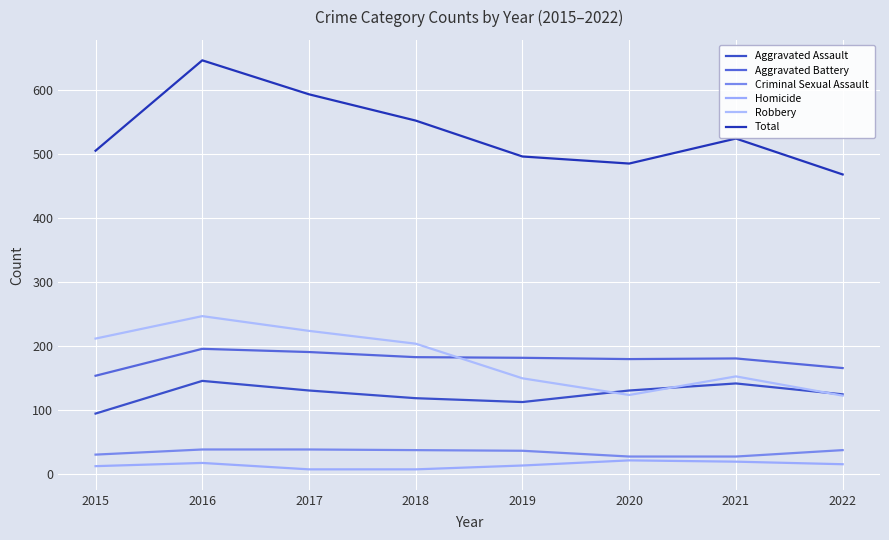

Read the Criminal Sexual Assault value at 2022, to the nearest 5.

40